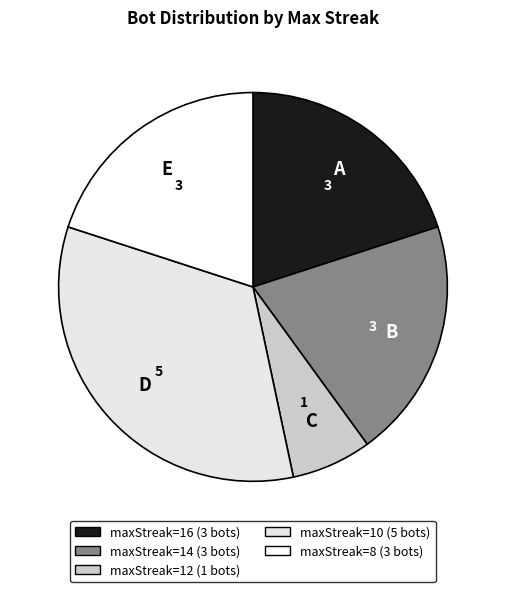

Count the number of slices in the pie.

5